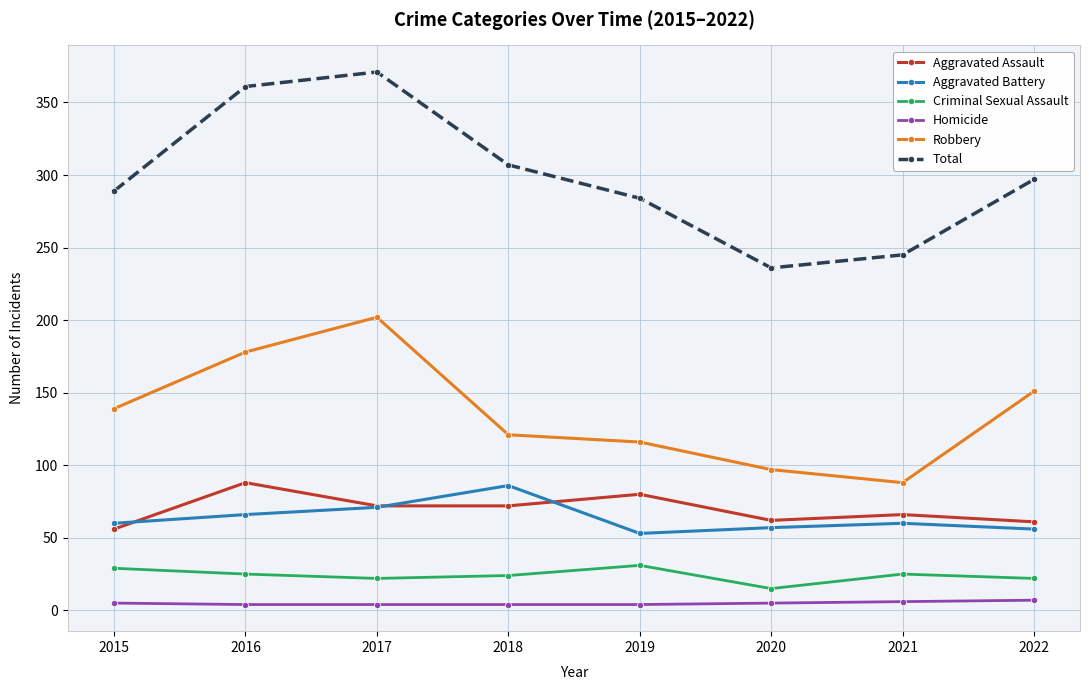

What is the difference between the maximum and minimum values in the Homicide series?

3